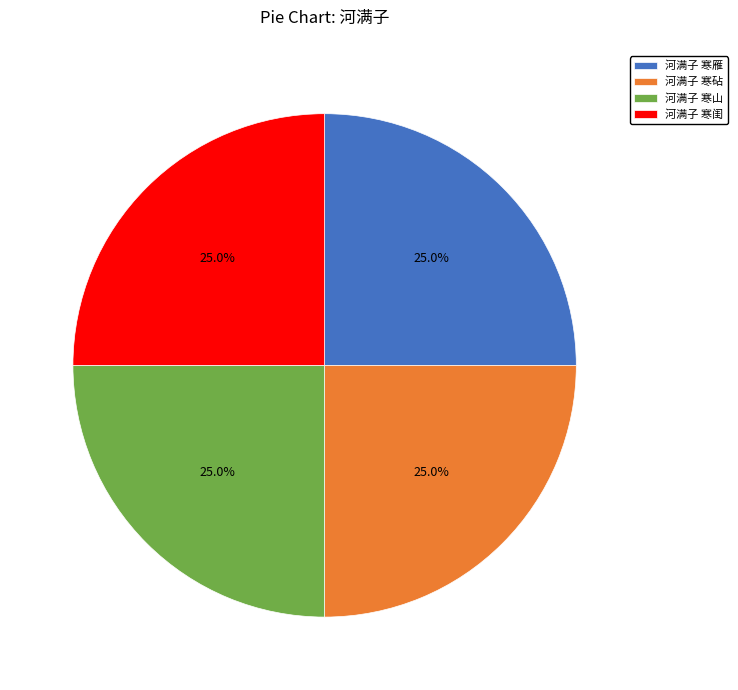

How many slices are in this pie chart?

4